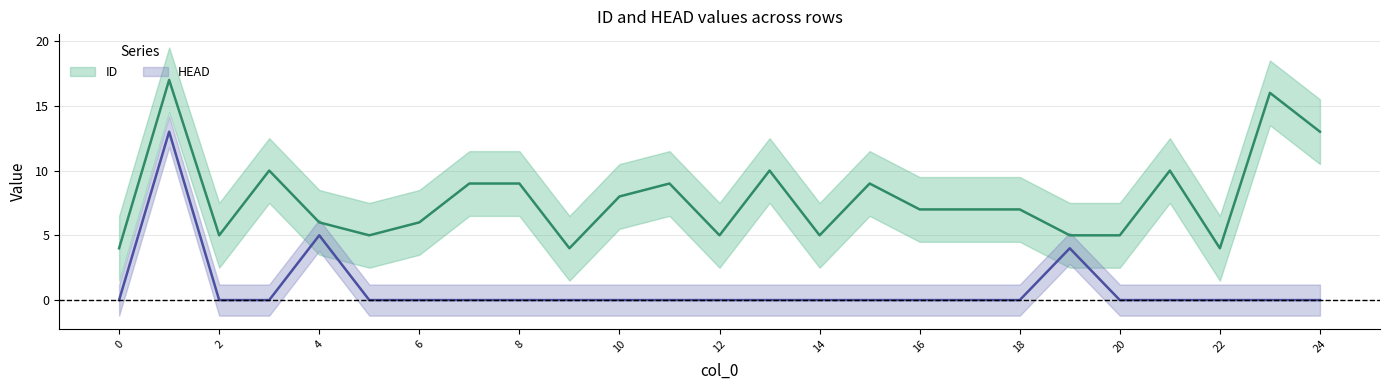

In ID, how many points are higher than both neighbors (excluding endpoints)?

7